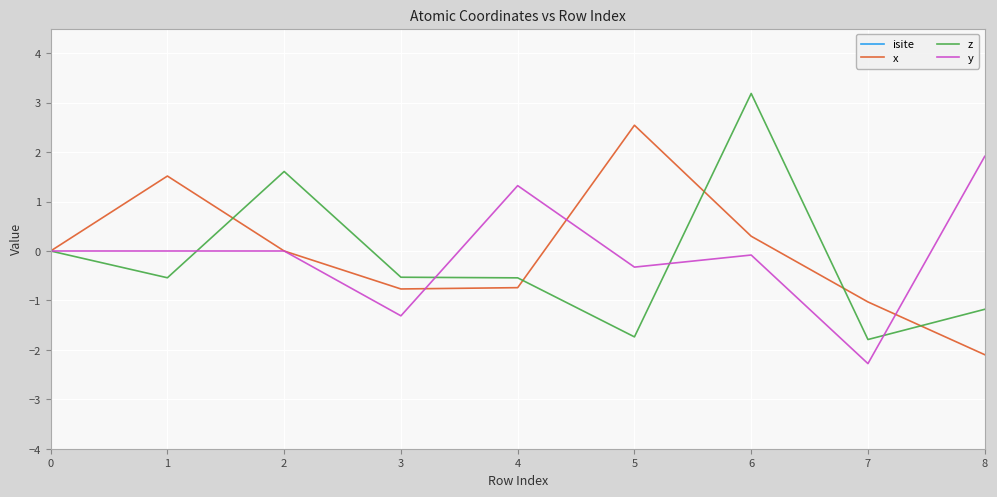

The y series shows 0.0 at 0. True or false?

True